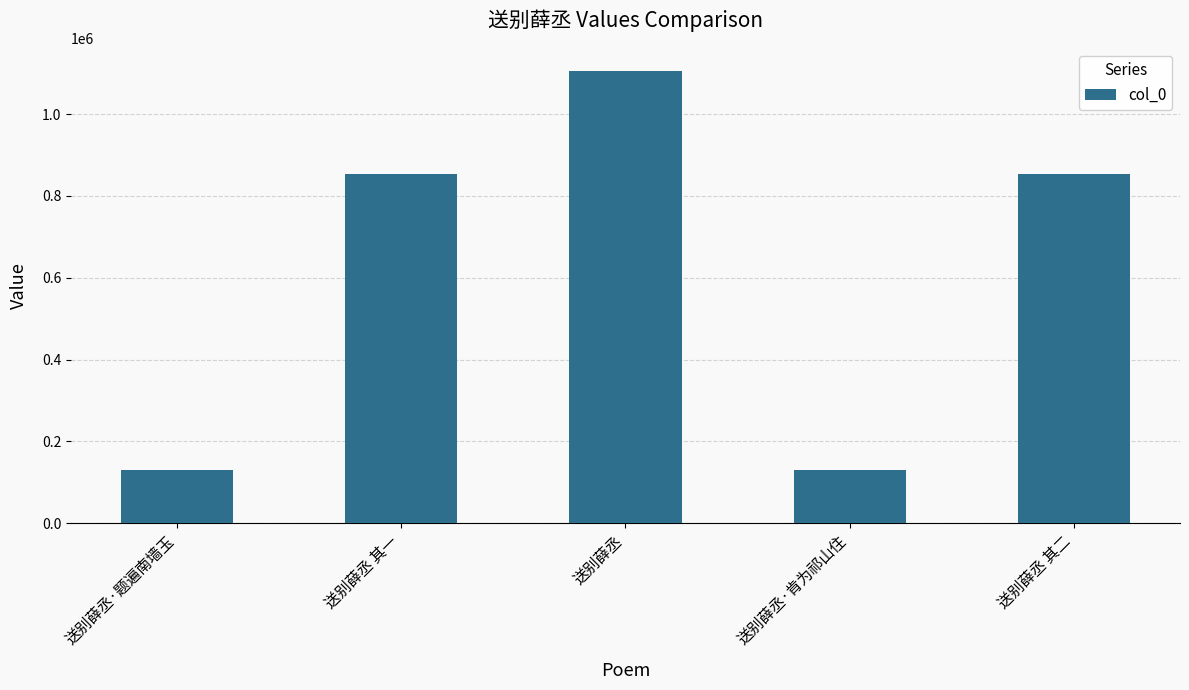

What position from the right is 送别薛丞·肯为祁山住?

2